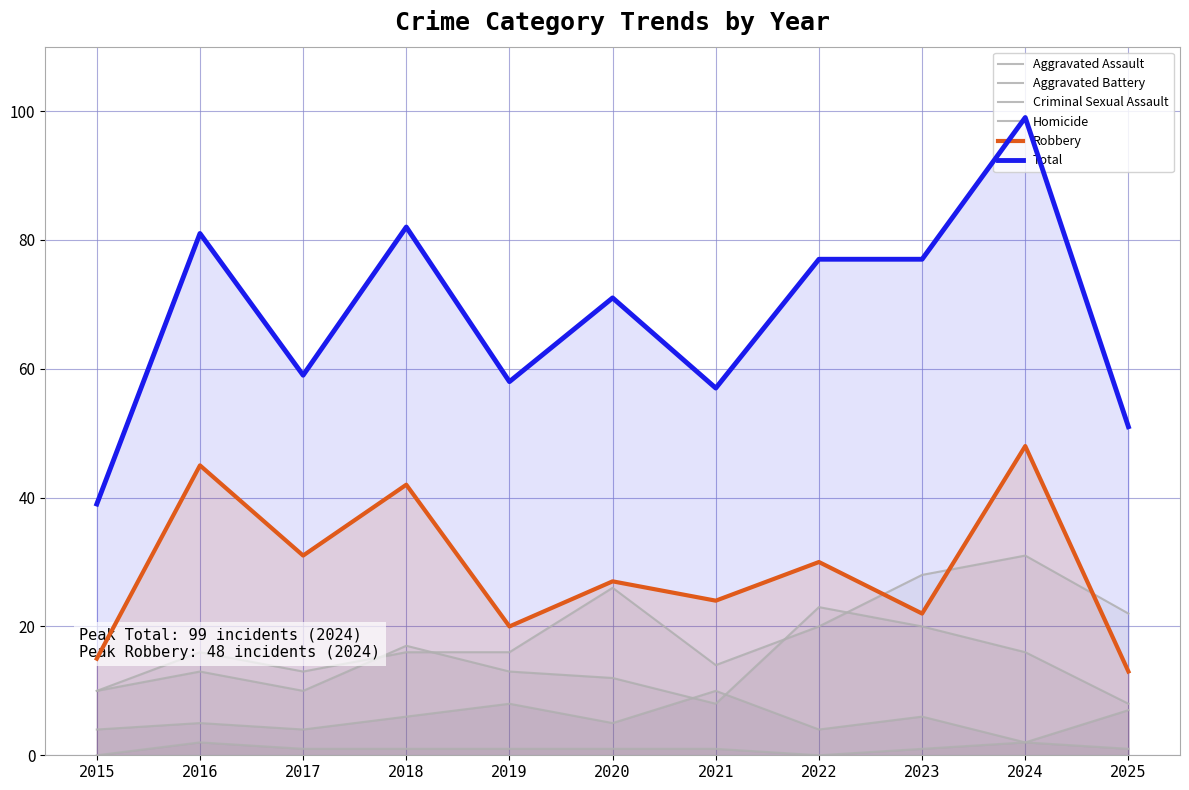

What value does the Criminal Sexual Assault series have at 2023?

6